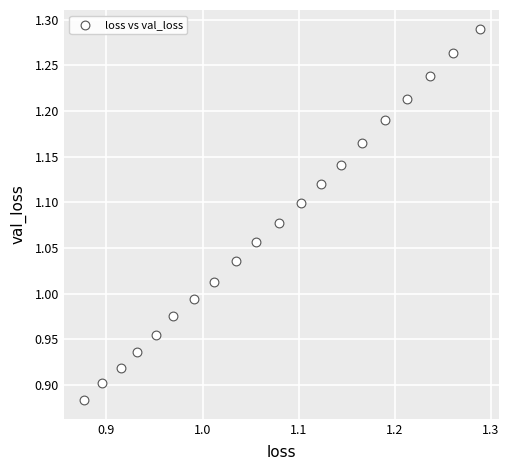

What is the range of Y values (max minus min)?

0.4